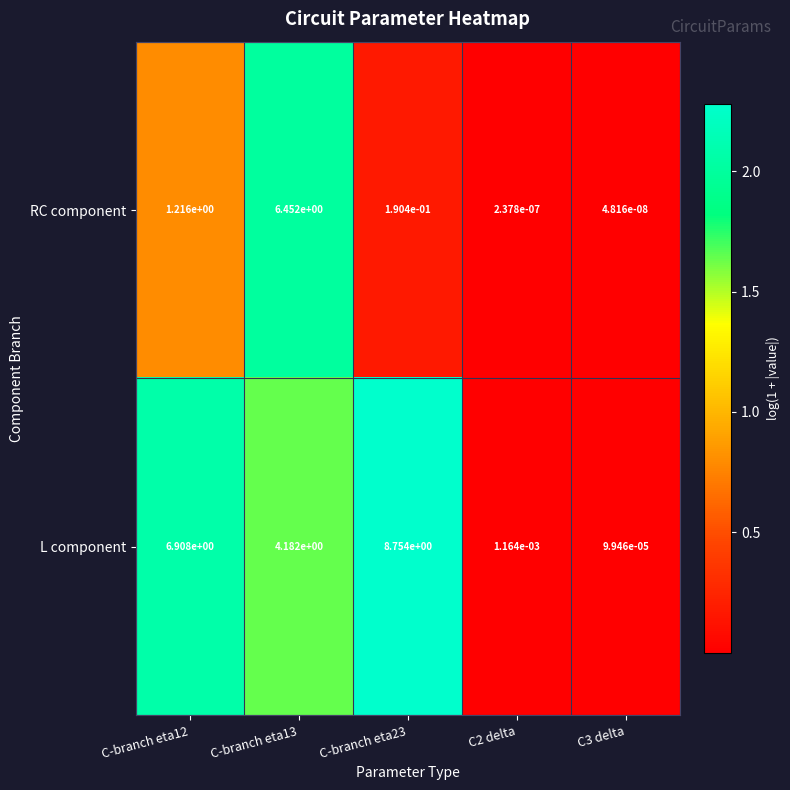

What is the total value across all series at C-branch eta12?

8.1